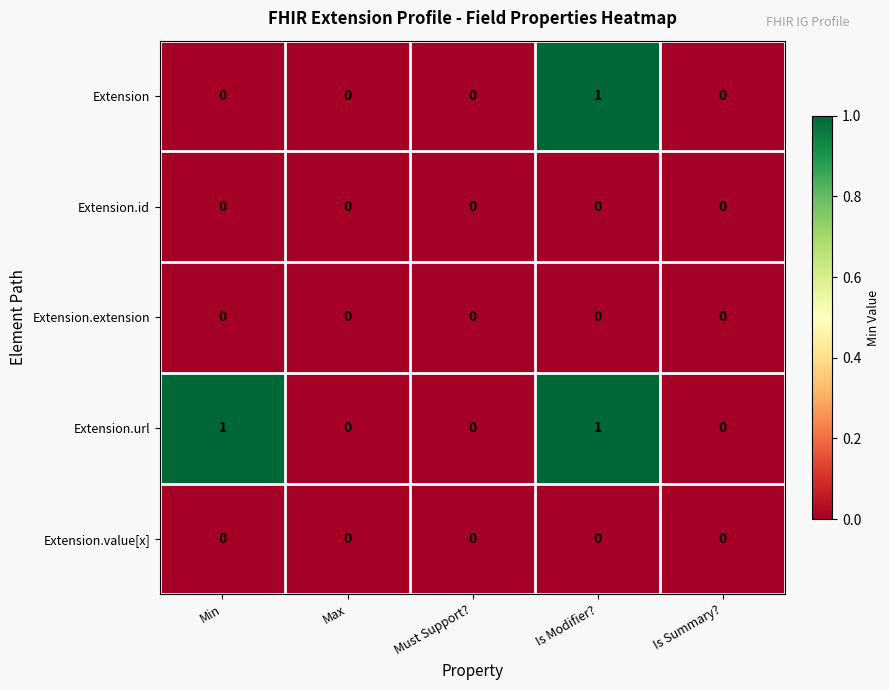

The Extension.id series shows 0 at Min. True or false?

True